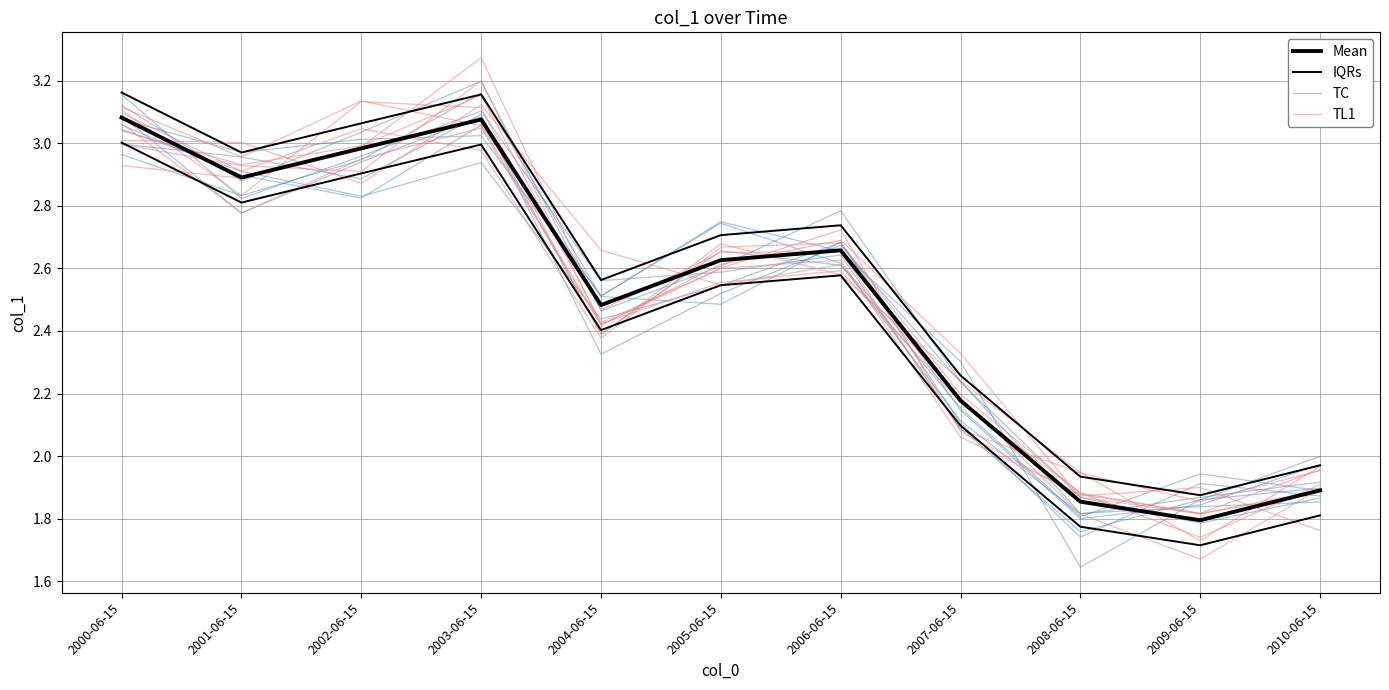

After their last crossing, which series has the higher values: TL1 or TC?

TL1